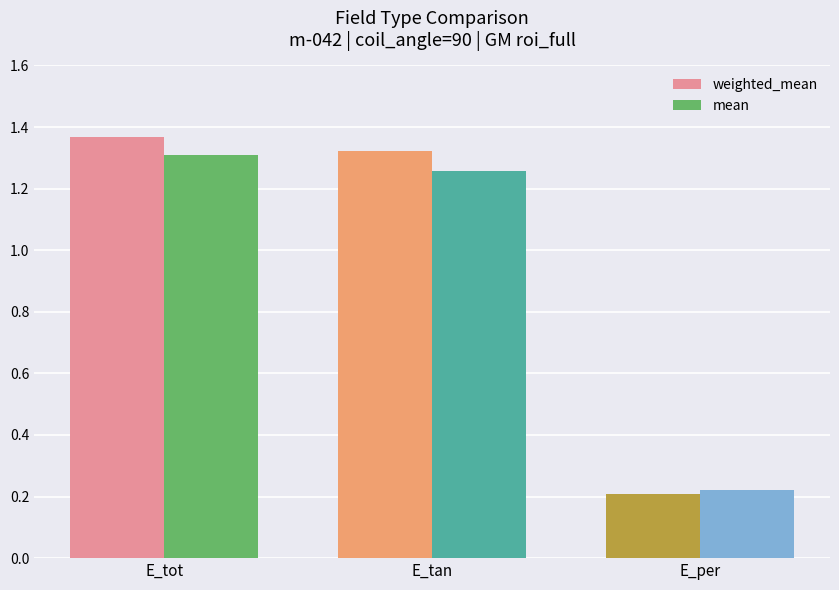

Count the number of categories in the chart.

3